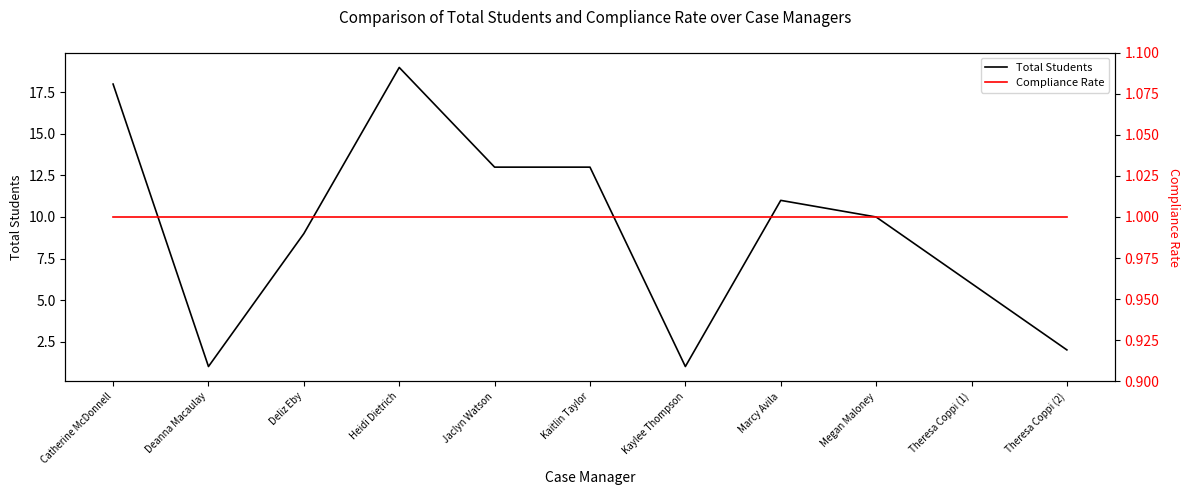

How many values in the Total Students series exceed 10?

5